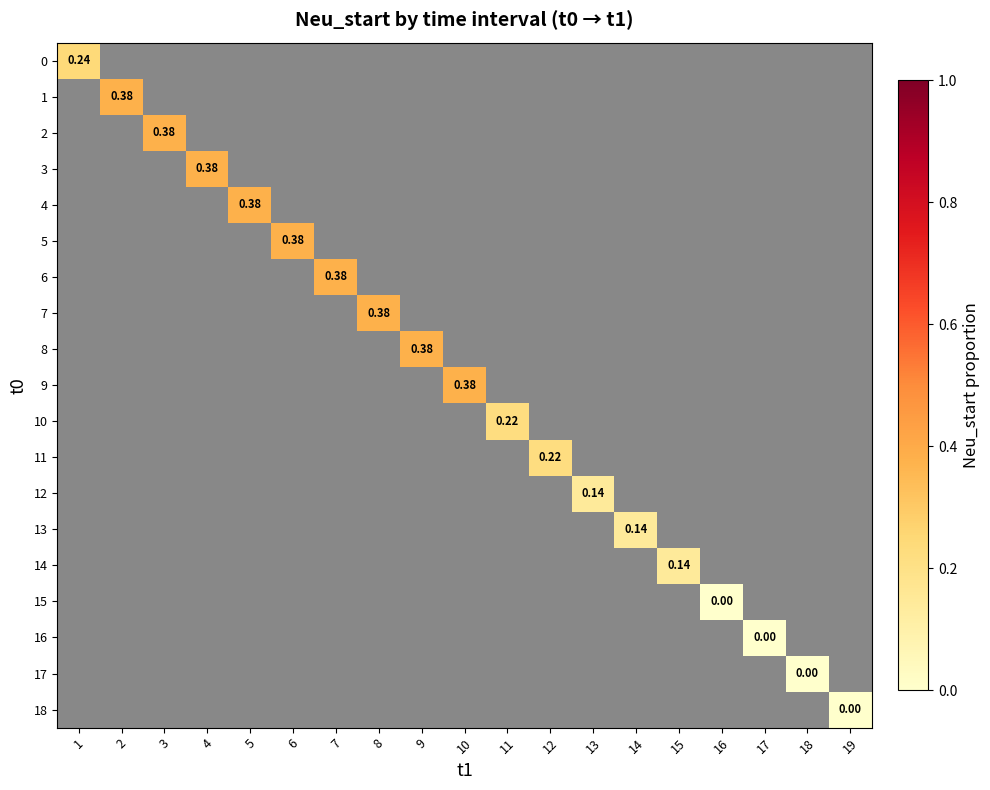

Which has a higher value, 16 or 18?

18